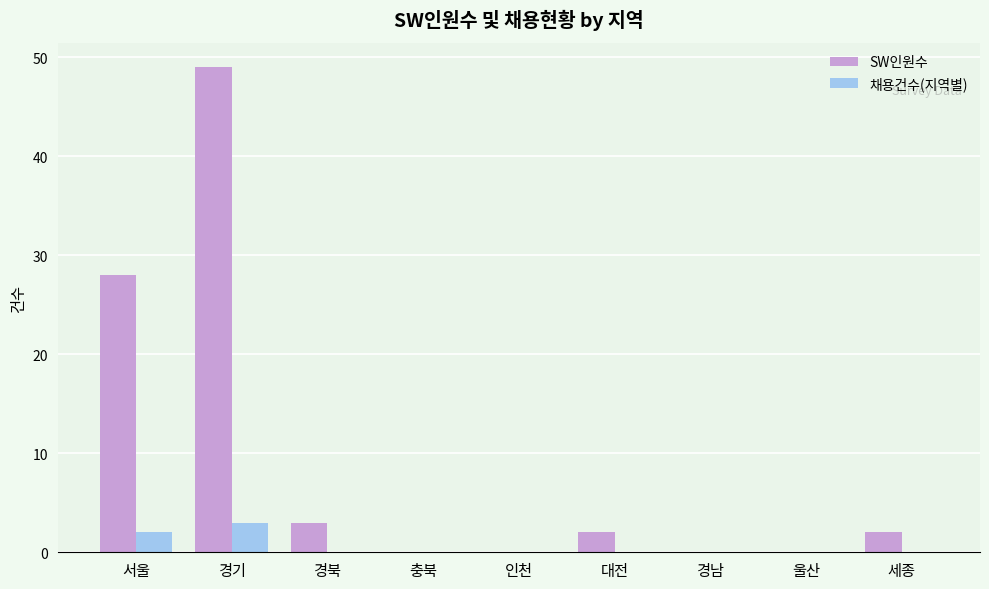

Which category has the highest value across all series?

경기